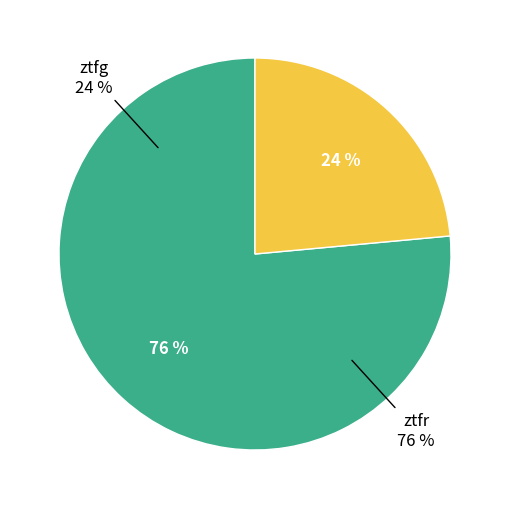

Which slice is the largest?

ztfr